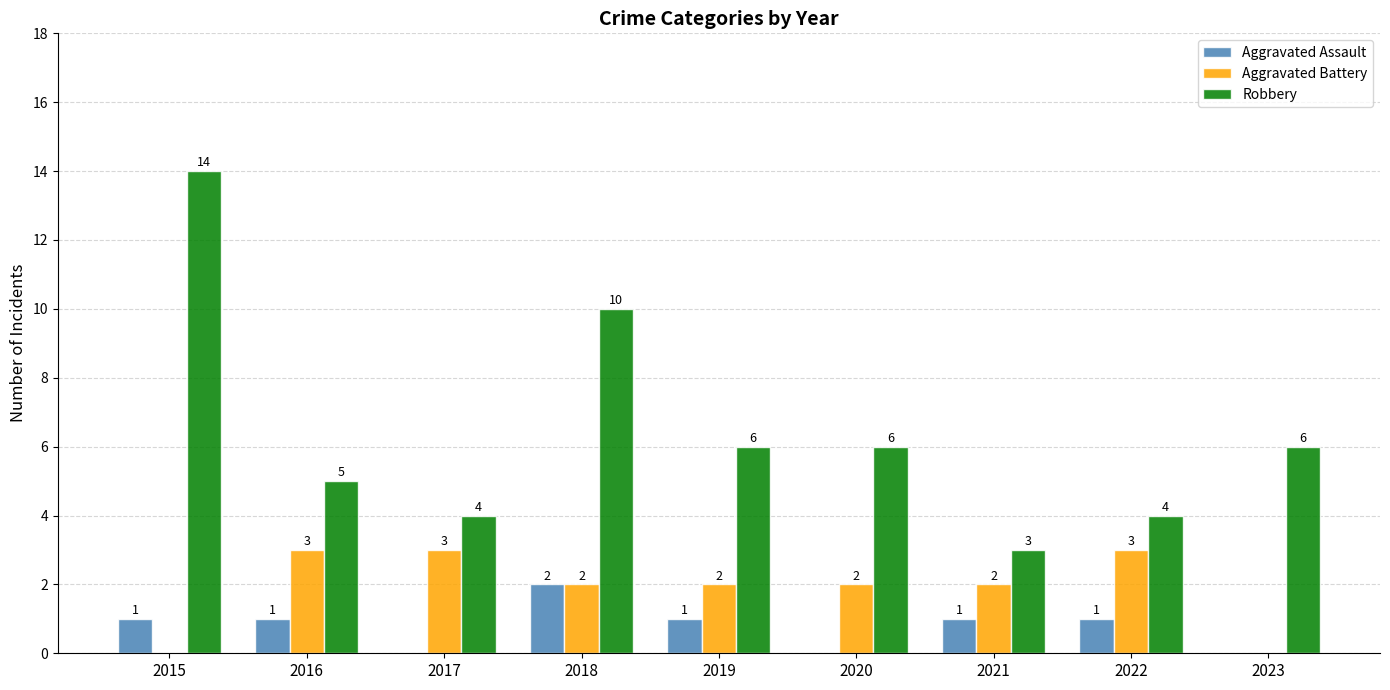

Is the value of Aggravated Assault at 2021 greater than the value of Robbery at 2018?

No